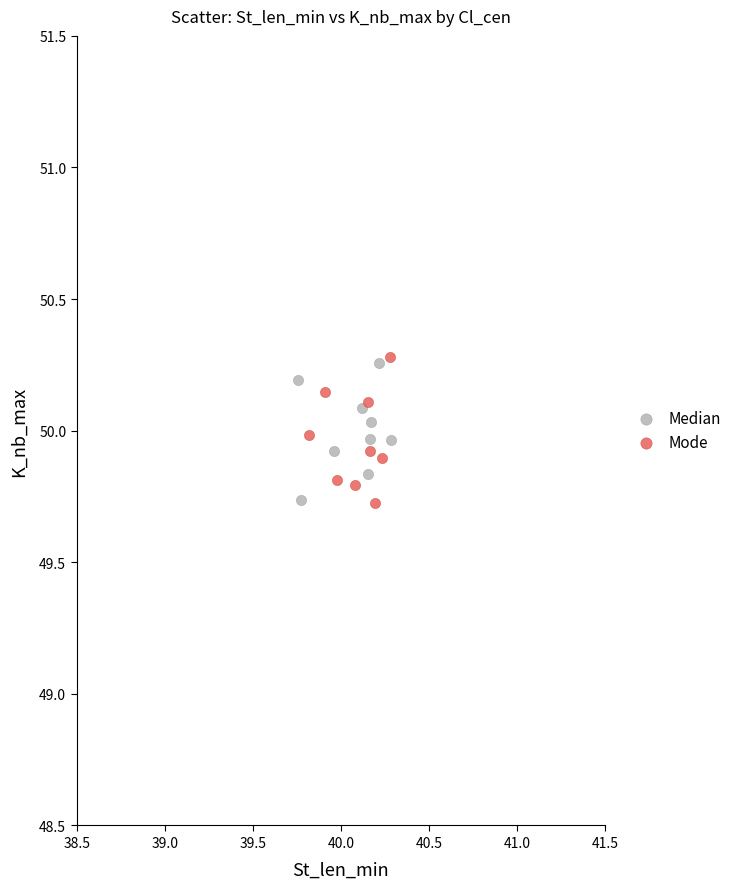

What are all the series names shown in the legend?

Median, Mode